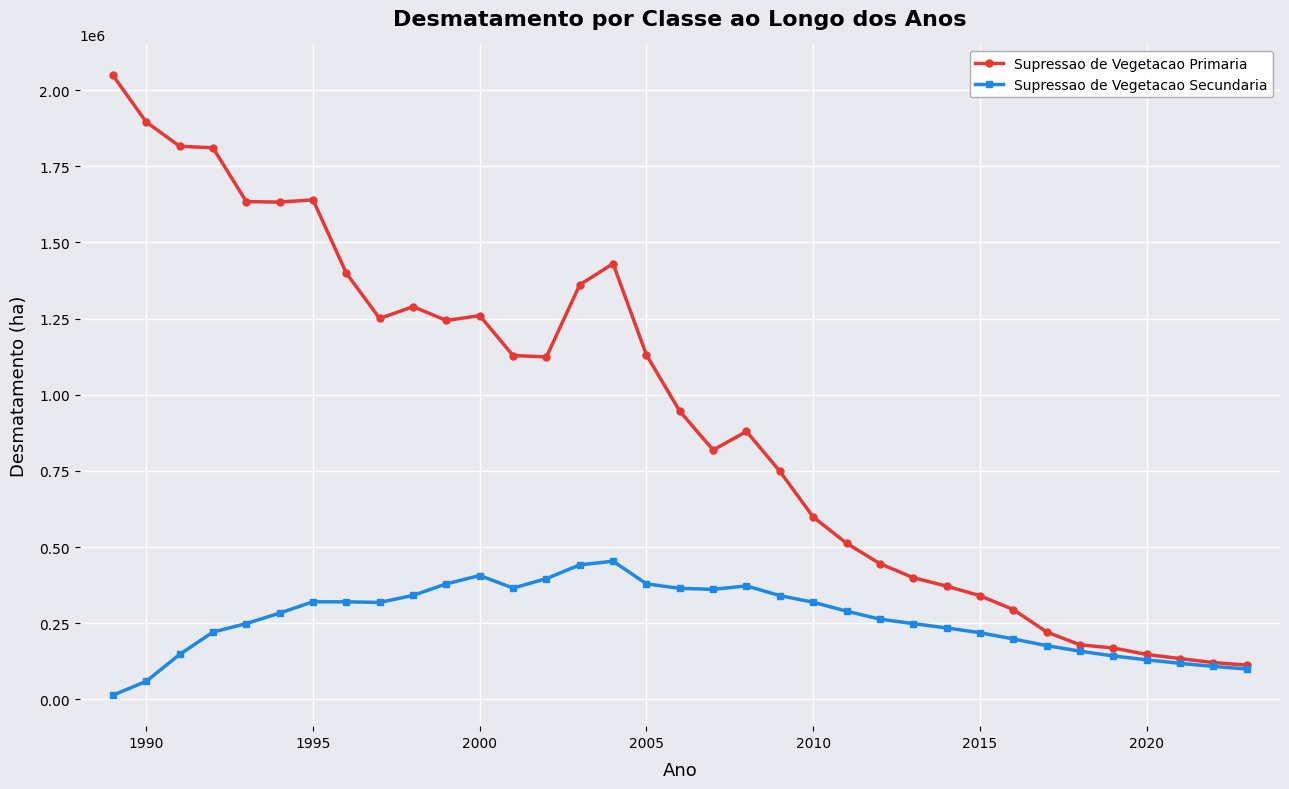

True or false: Supressao de Vegetacao Secundaria has more than 0 points higher than both neighbors.

True